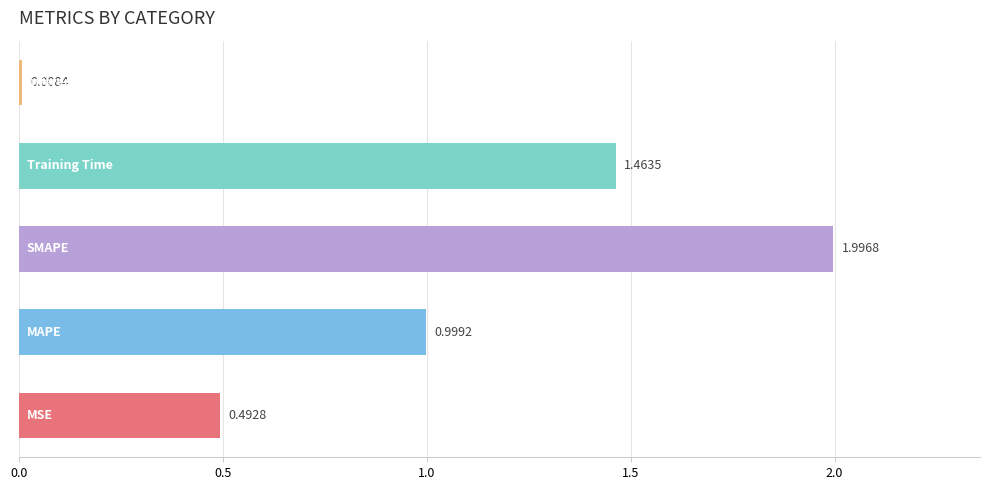

What is the average value?

1.0